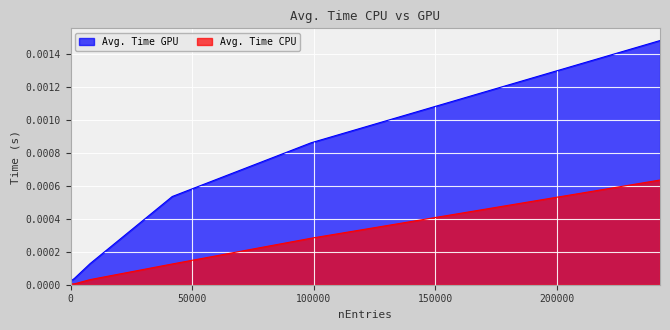

At which category does Avg. Time CPU reach its first local valley?

80